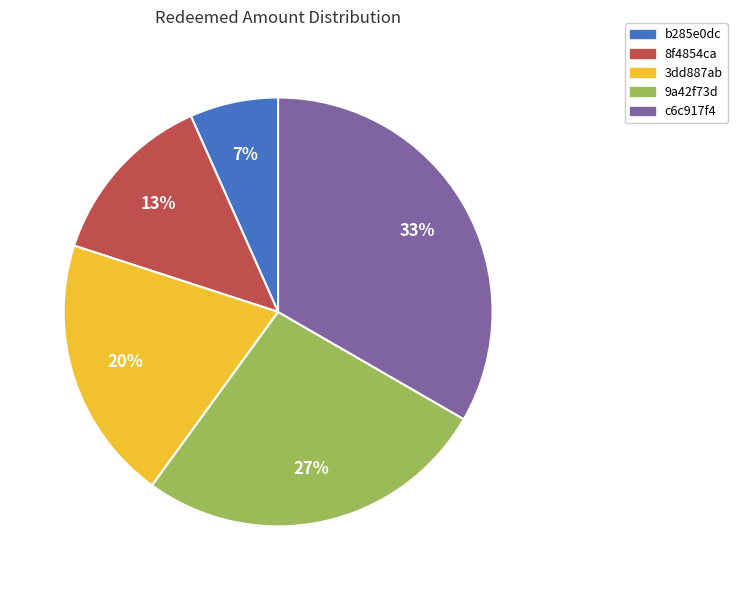

Is there a majority slice in this chart?

No